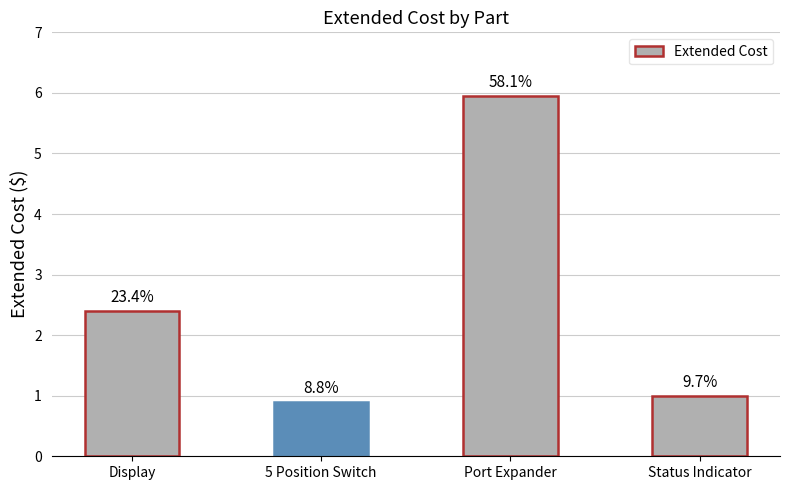

Does the chart contain any negative values?

No